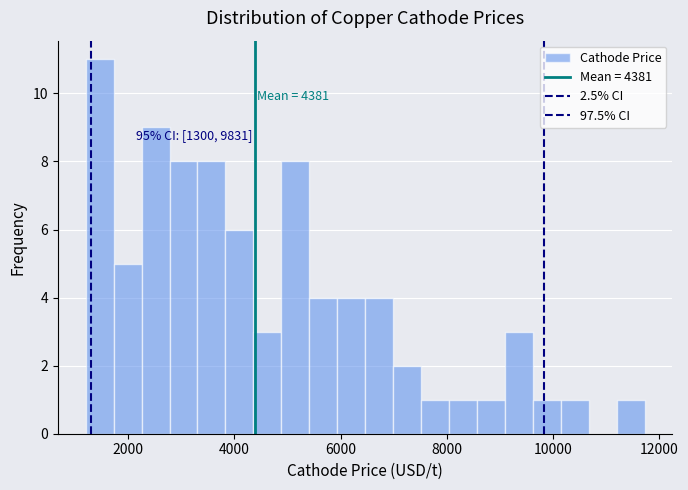

Around what value on the x-axis is the tallest bar? Give the approximate position of its centre, as read against the axis.

1400